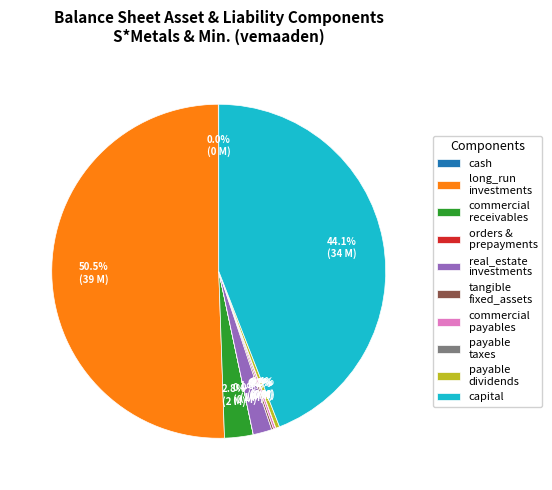

Which slice is the largest?

long_run investments